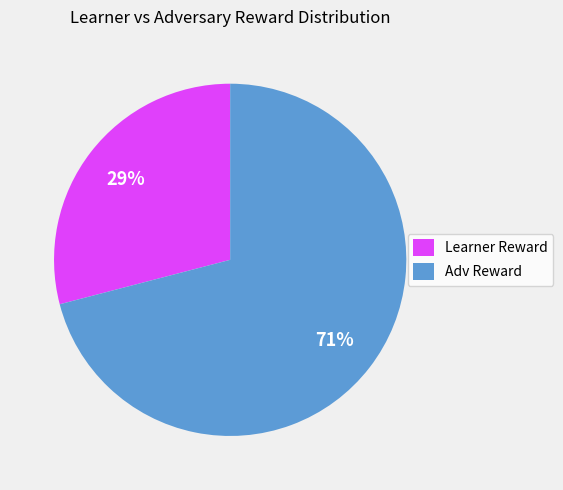

True or false: Adv Reward accounts for 59% of the total.

False